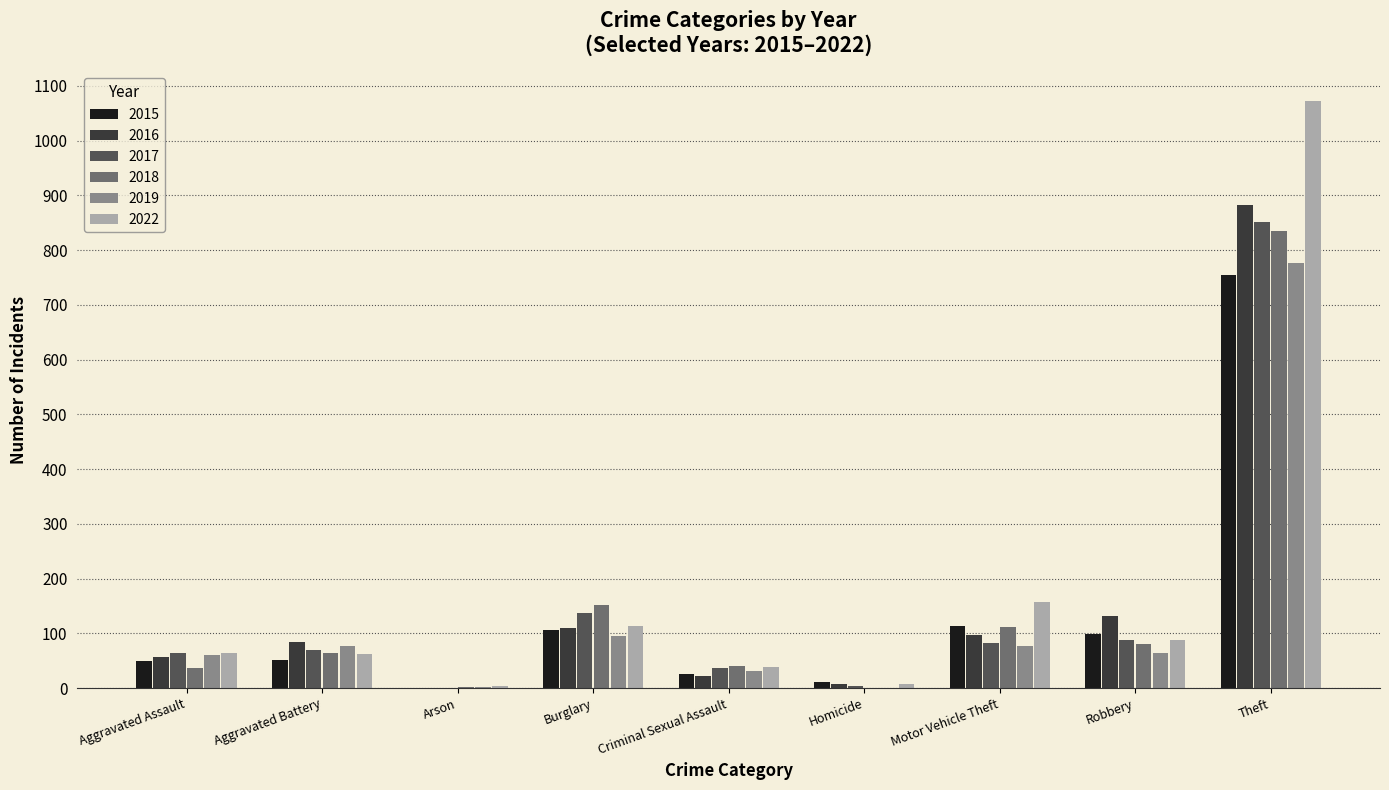

What is the sum of the 2022 values at Theft and Motor Vehicle Theft?

1230